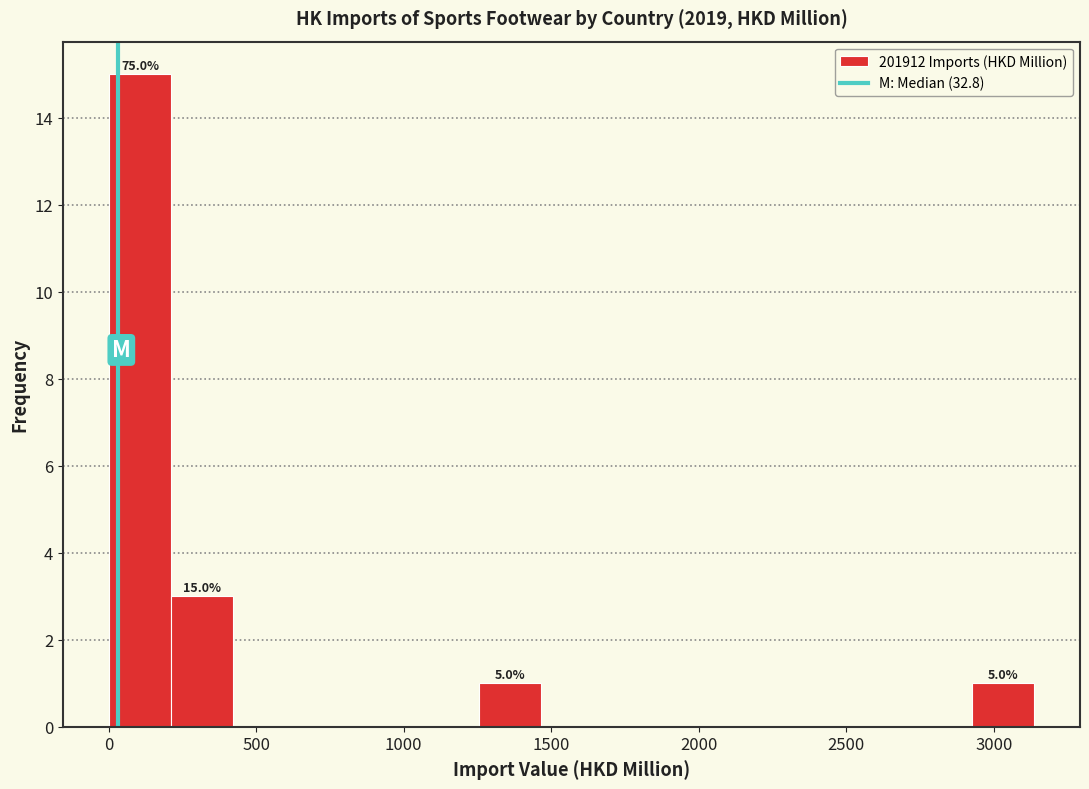

Which range on the x-axis has the tallest bar?

0 to 200